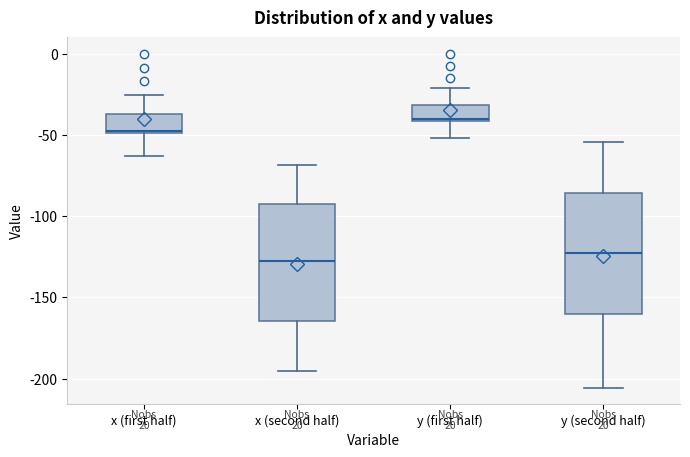

Reading left to right, read every box against the y-axis: the position of its median line, the range the box covers, and the ends of its whiskers. The values are not printed on the chart, so give them approximately, as read against the axis.

x (first half): median -45, box -50 to -35, whiskers -65 to -25
x (second half): median -130, box -165 to -90, whiskers -195 to -70
y (first half): median -40 (drawn on the box's lower edge), box -40 to -30, whiskers -50 to -20
y (second half): median -125, box -160 to -85, whiskers -205 to -55